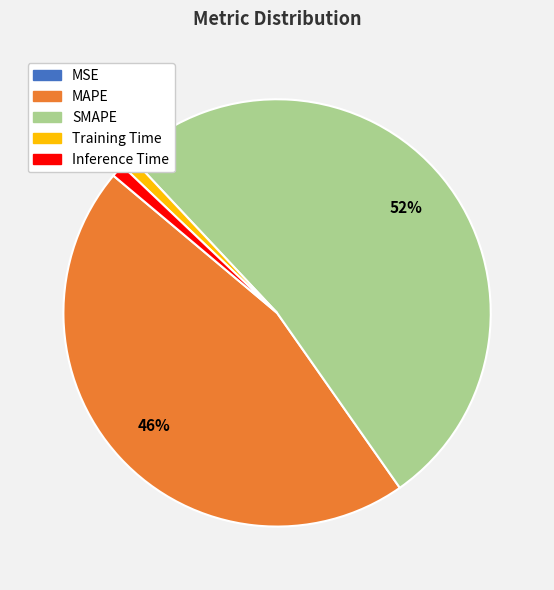

Is there a majority slice in this chart?

Yes